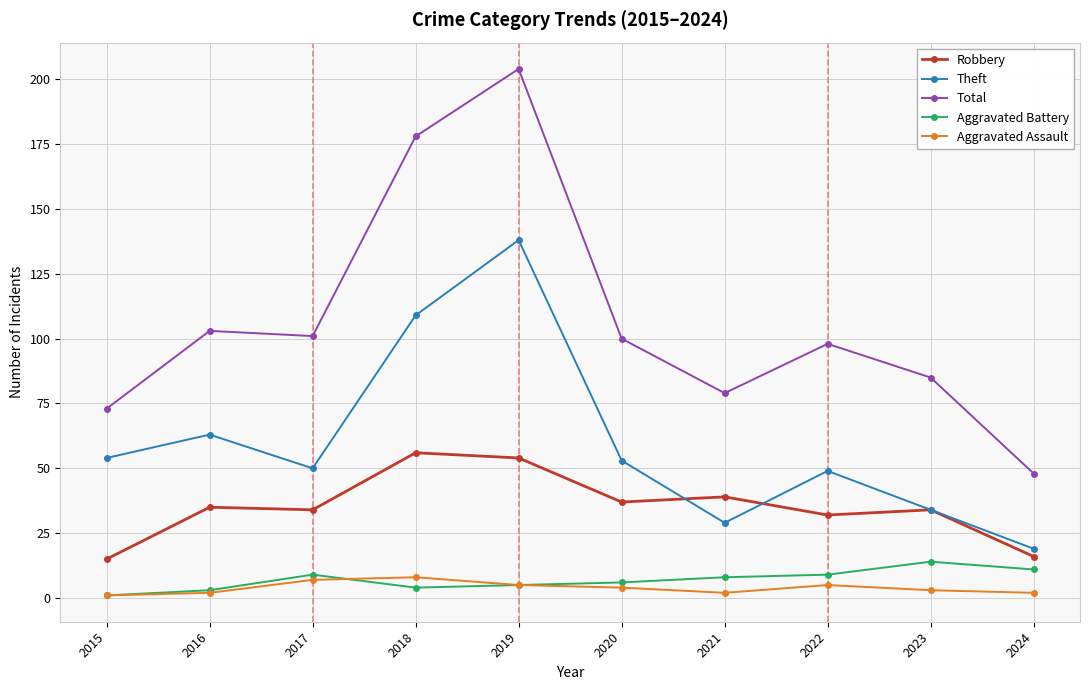

What value does the Theft series have at 2018, to the nearest 10?

110